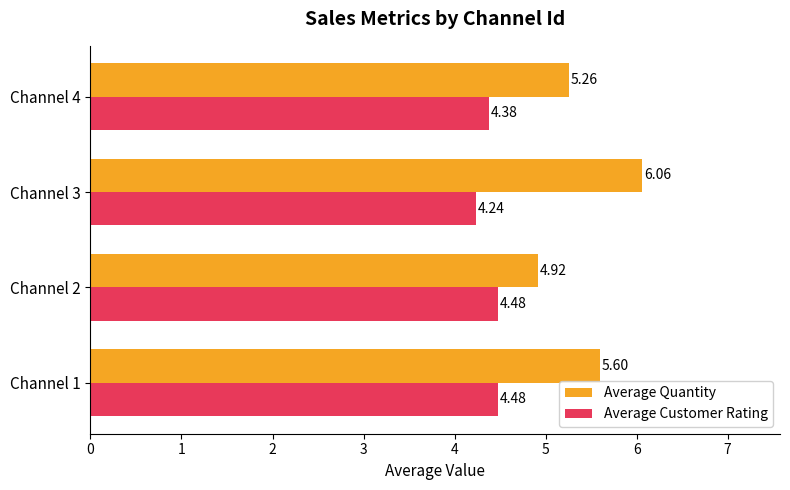

Which series has the widest spread of values?

Average Quantity